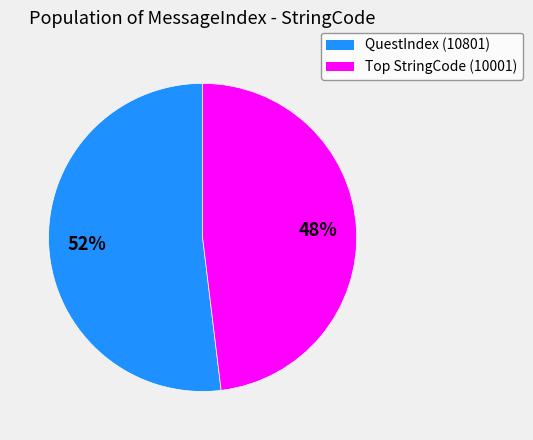

To the nearest percent, what is the difference between the largest and smallest slice percentages?

4%